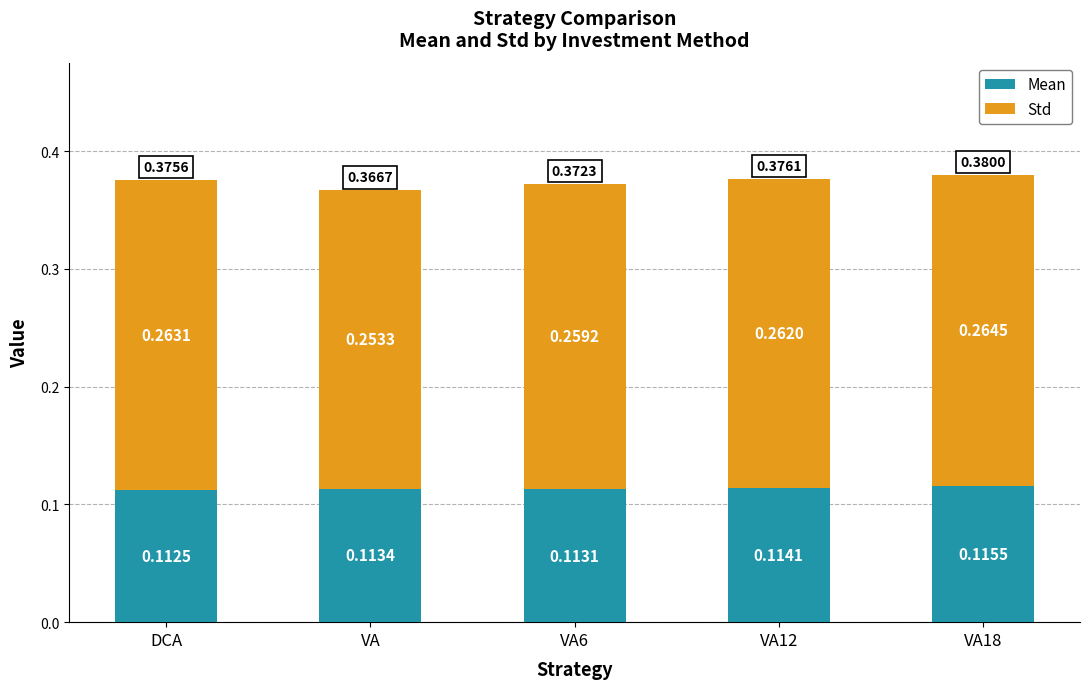

True or false: Mean has a value of 0.2 at VA12.

False